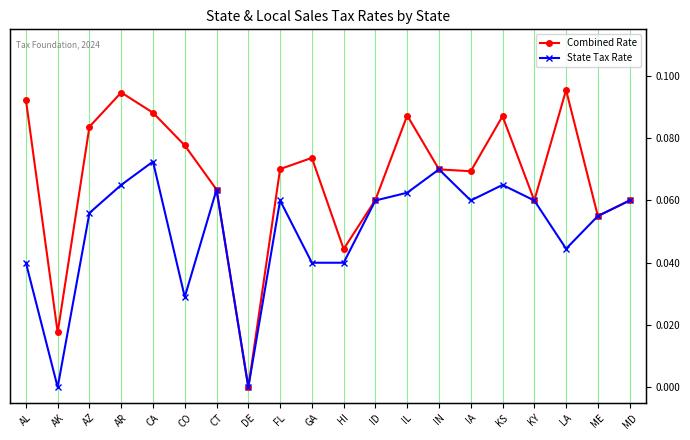

What is the value of the State Tax Rate point at the 17th from the left?

0.1